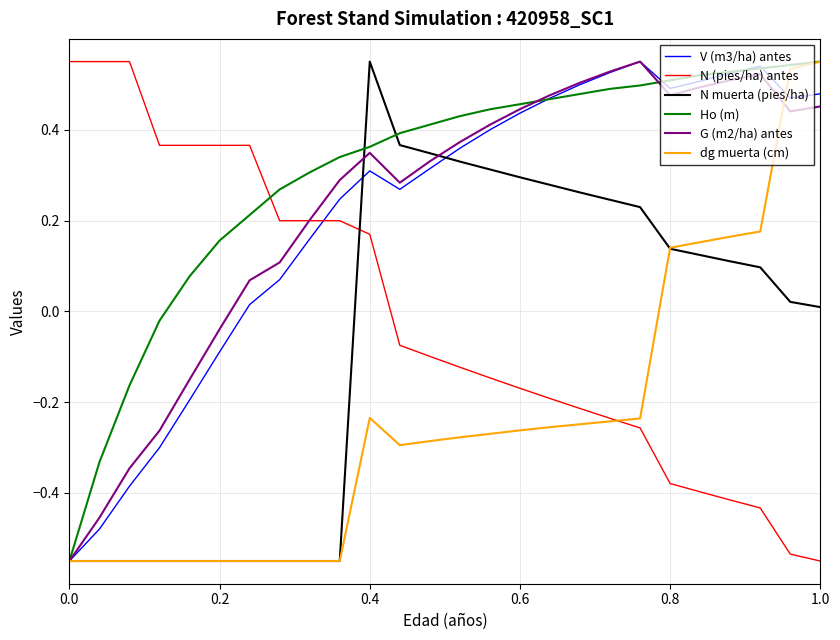

Which series has the largest total across all categories?

Ho (m)